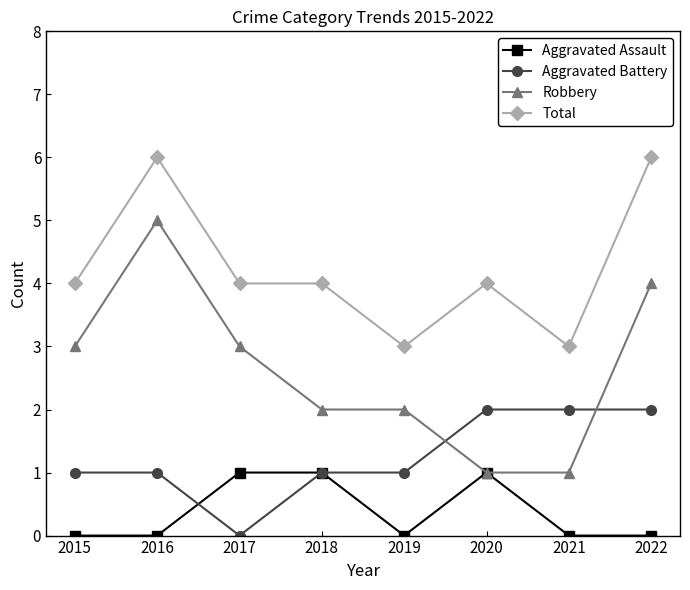

What is the difference between the highest and lowest values at 2020?

3